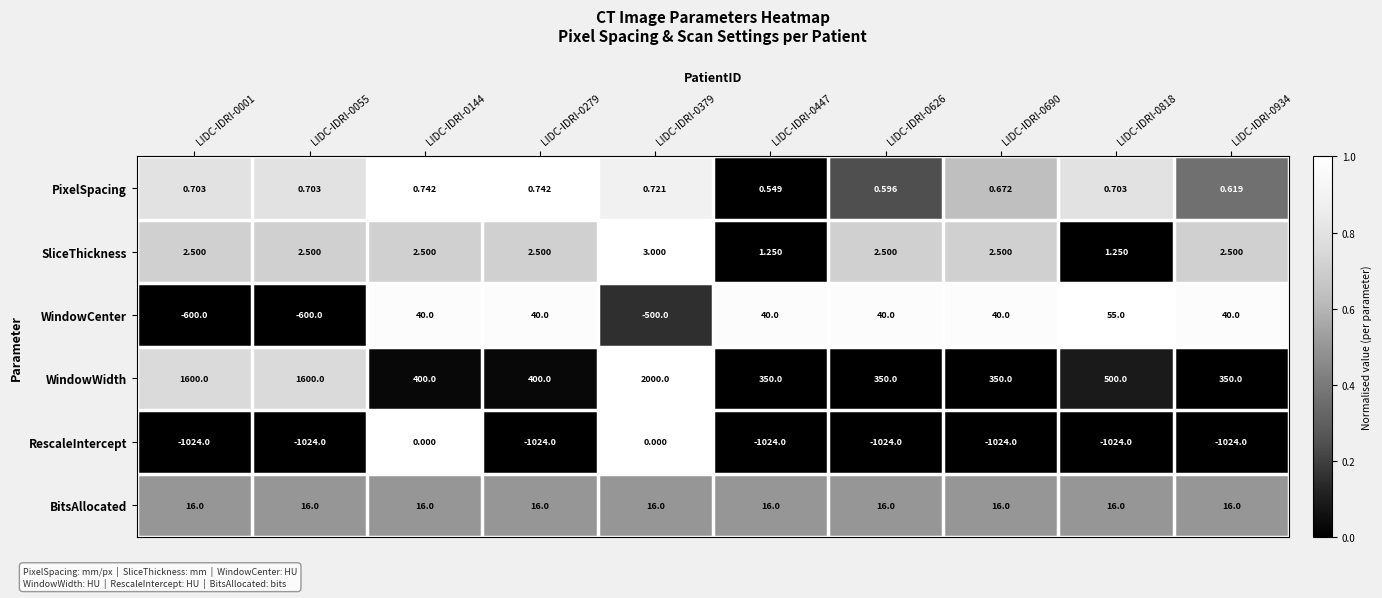

Rank the series at LIDC-IDRI-0626 from highest to lowest value.

WindowWidth, WindowCenter, BitsAllocated, SliceThickness, PixelSpacing, RescaleIntercept